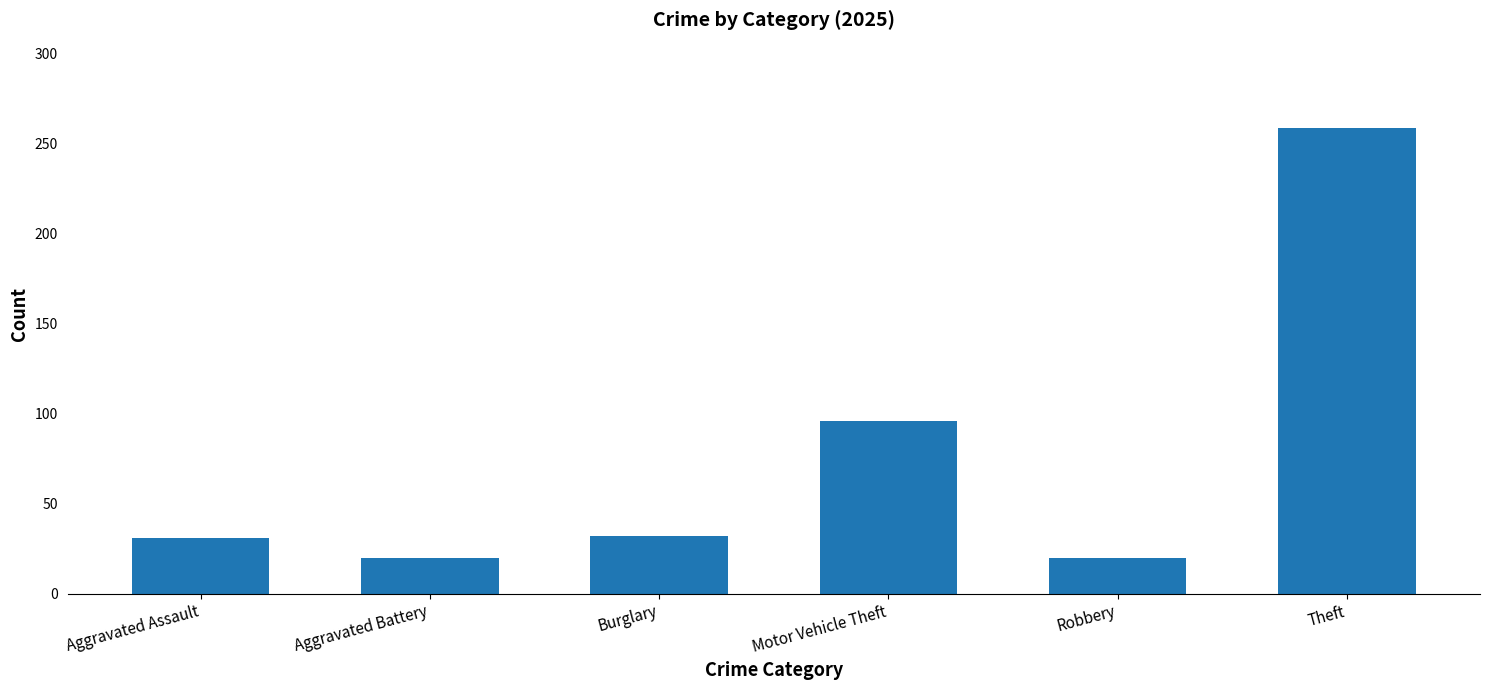

What is the label of the 6th bar from the right?

Aggravated Assault